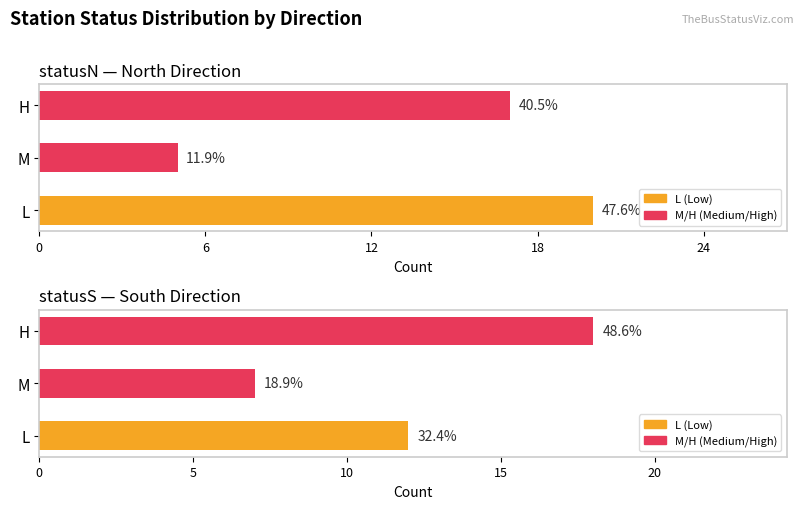

What is the total value across all series at L?

32